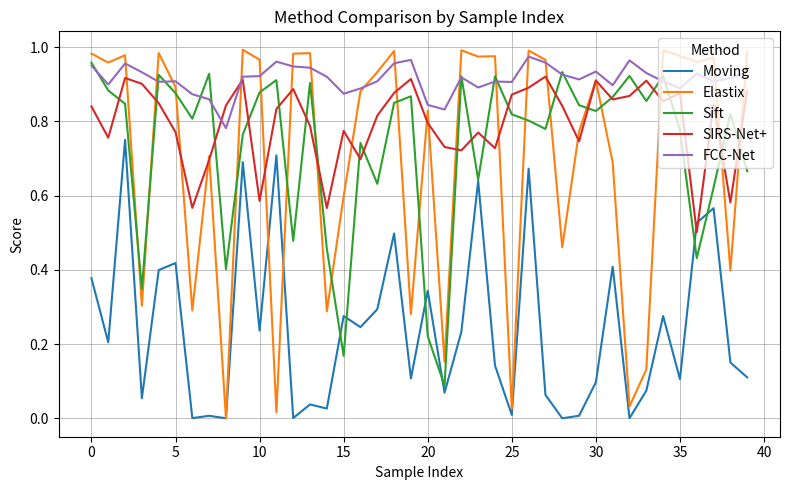

Which series has the largest total across all categories?

FCC-Net